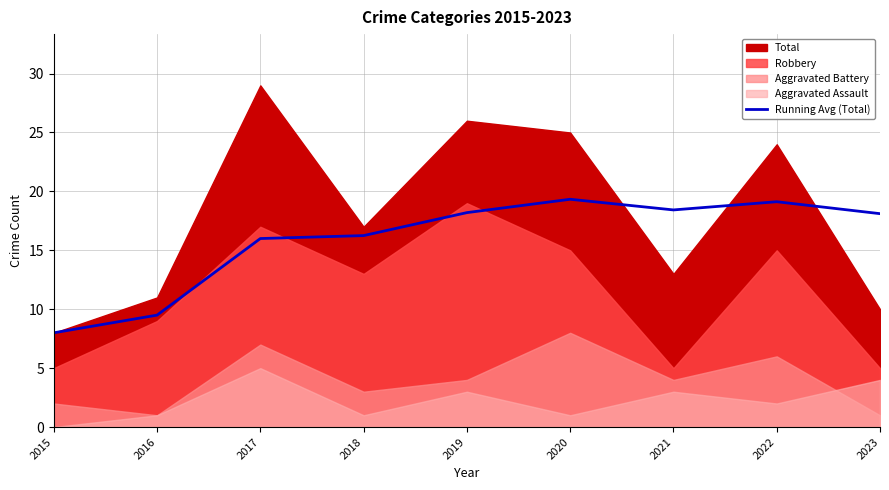

Which category has the lowest value in the Running Avg (Total) series?

2015